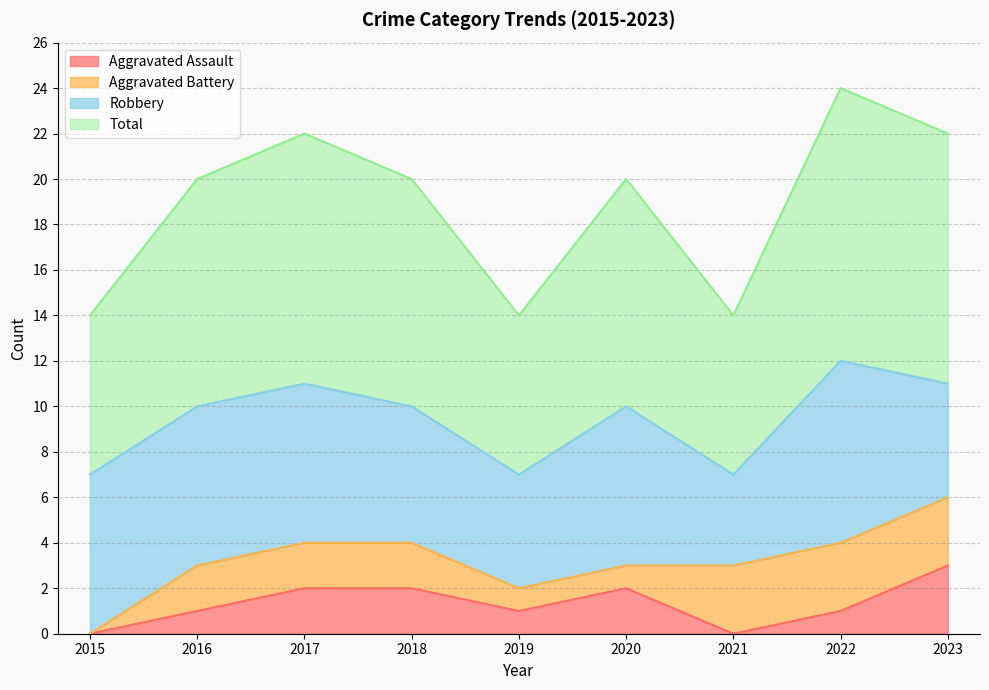

Which series has the largest total across all categories?

Total